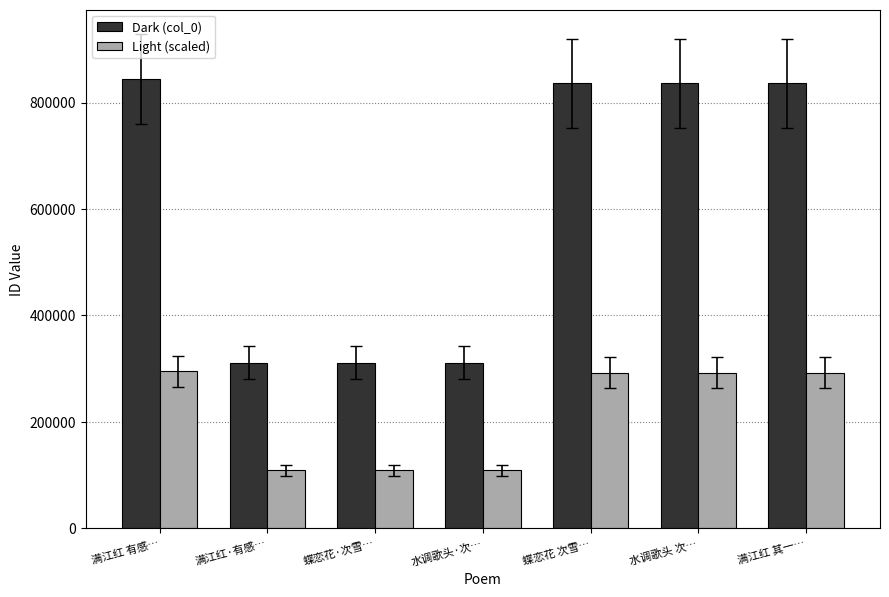

Rank the series by their average value, from lowest to highest.

Light (scaled), Dark (col_0)